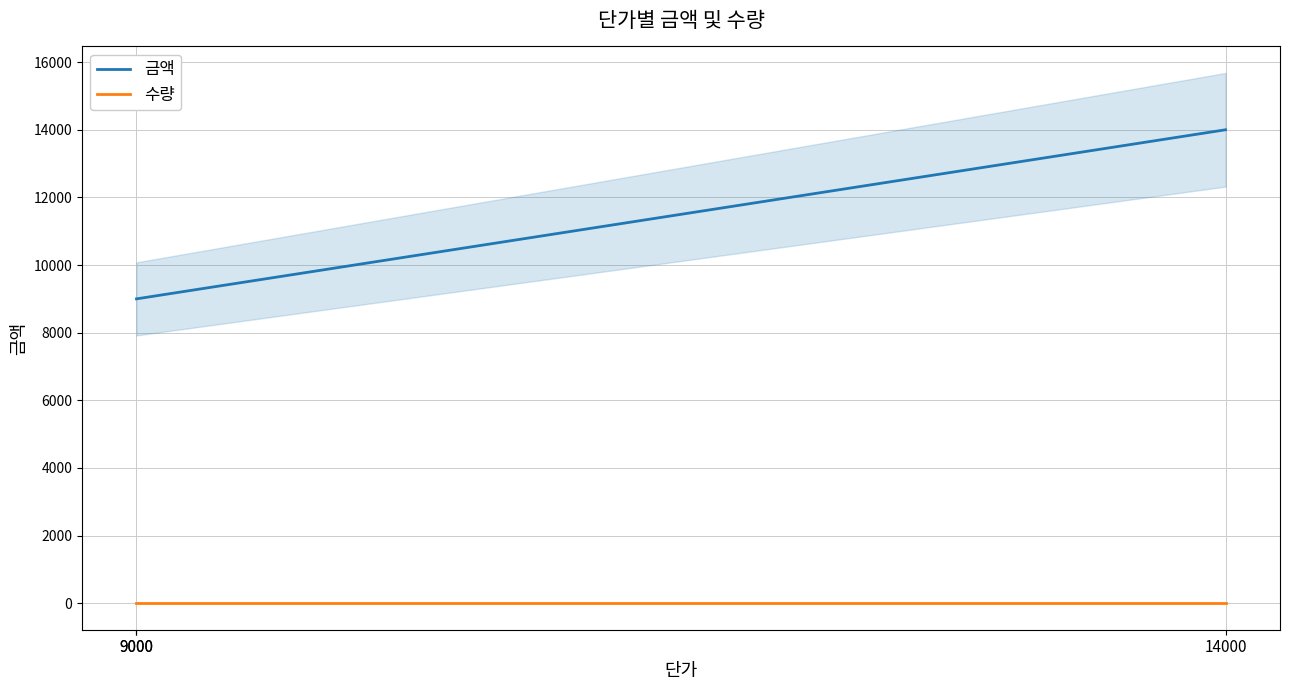

Reading left to right, what are all the values shown in this chart?

금액: 9000	9000	14000
수량: 1	1	1